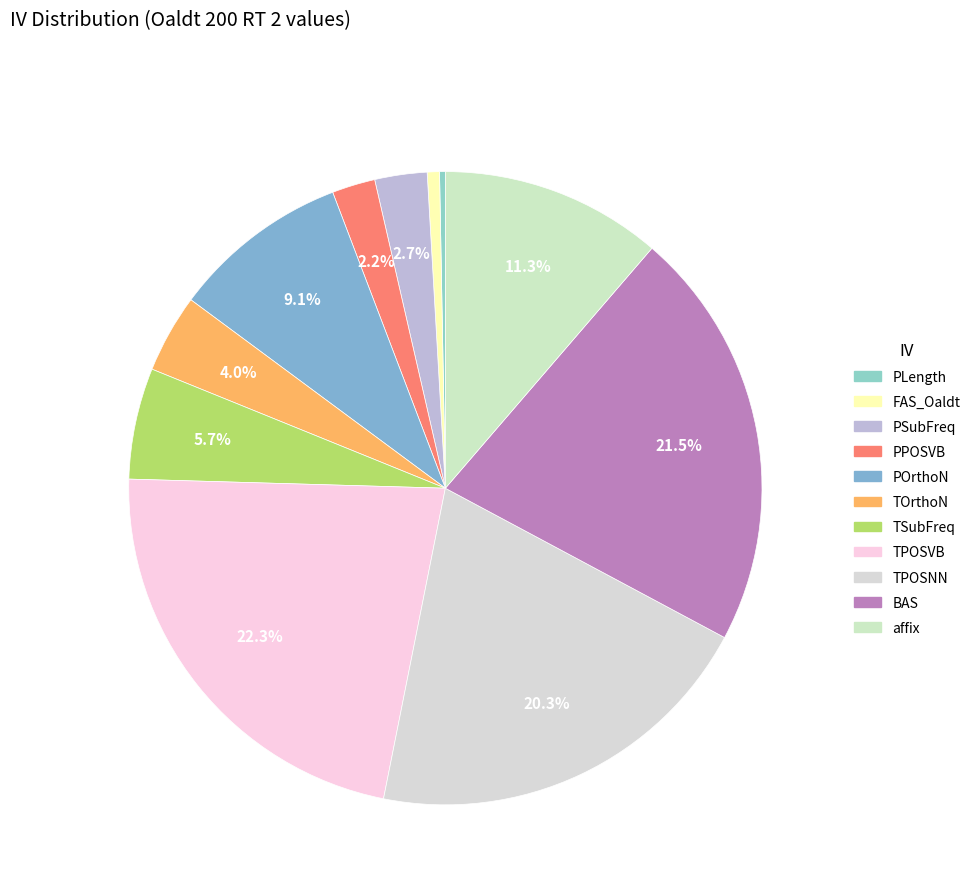

To the nearest percent, what is the average slice percentage?

9%